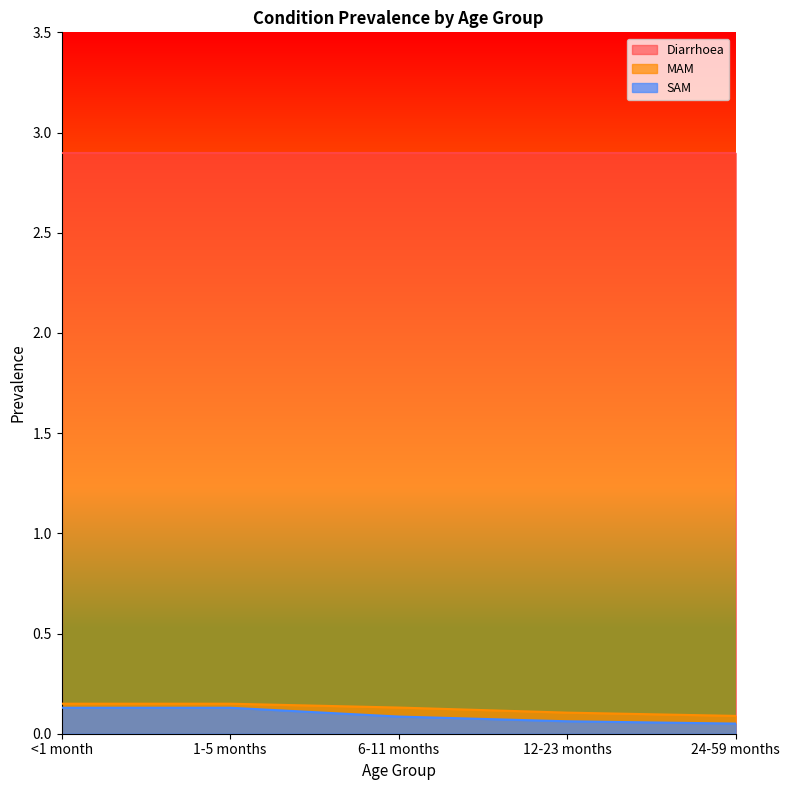

What is the label of the 3rd point from the right?

6-11 months